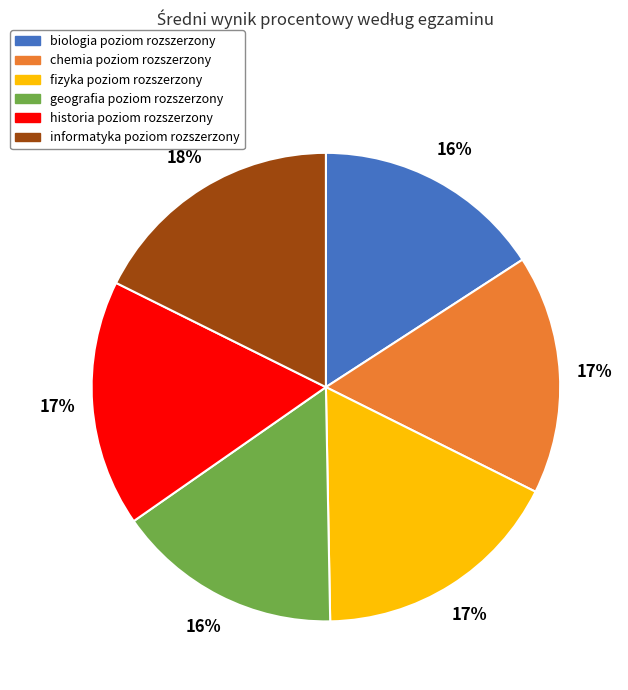

True or false: informatyka poziom rozszerzony accounts for 11% of the total.

False